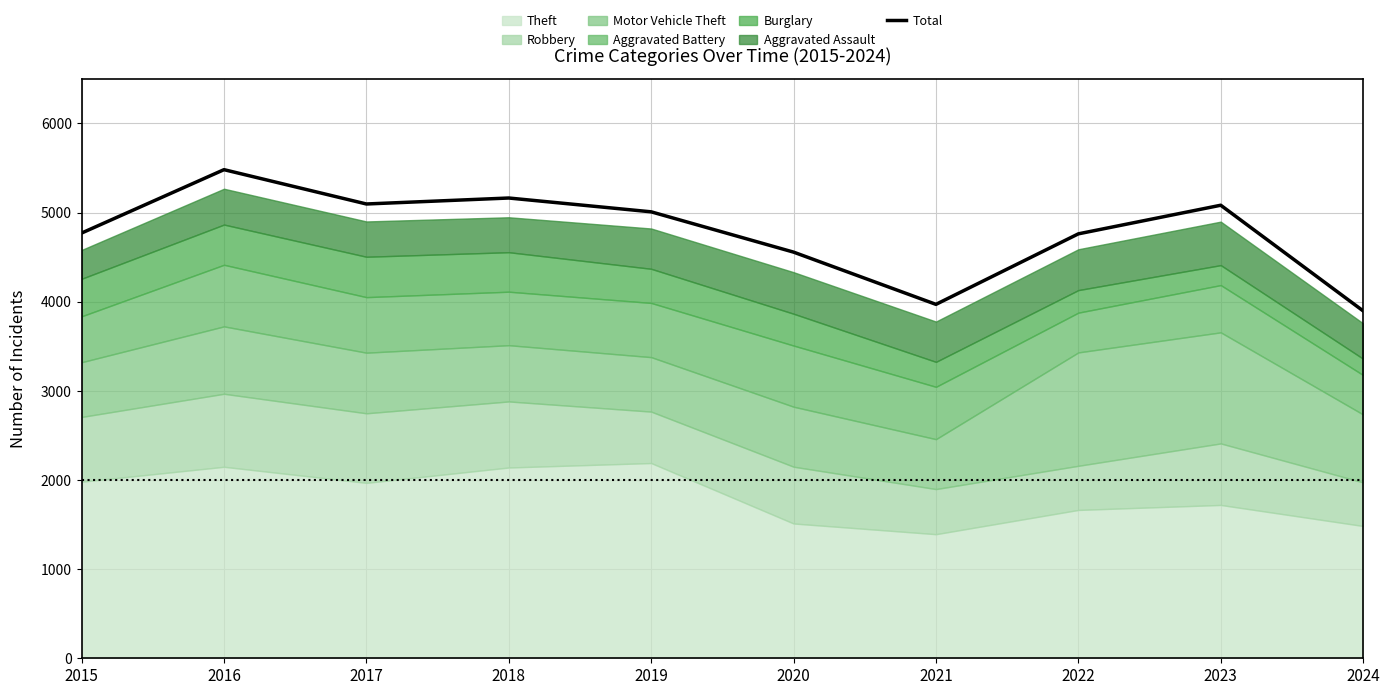

Between 2024 and 2015, which is larger?

2015